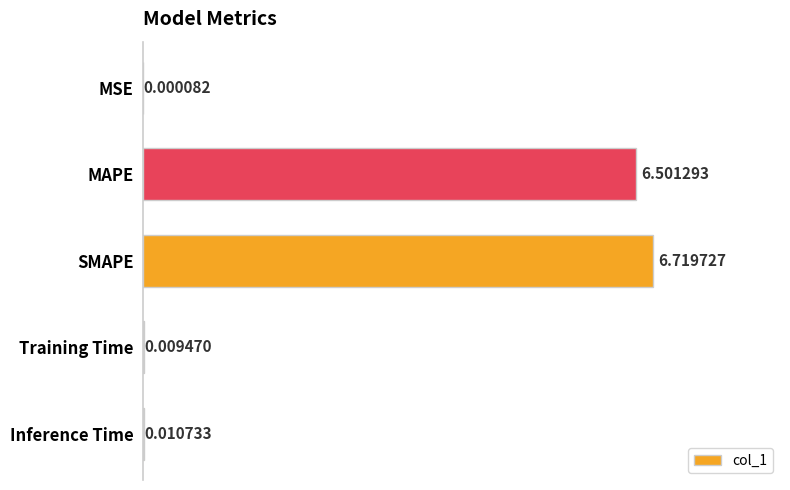

What is the sum of the values at MAPE and MSE?

6.5